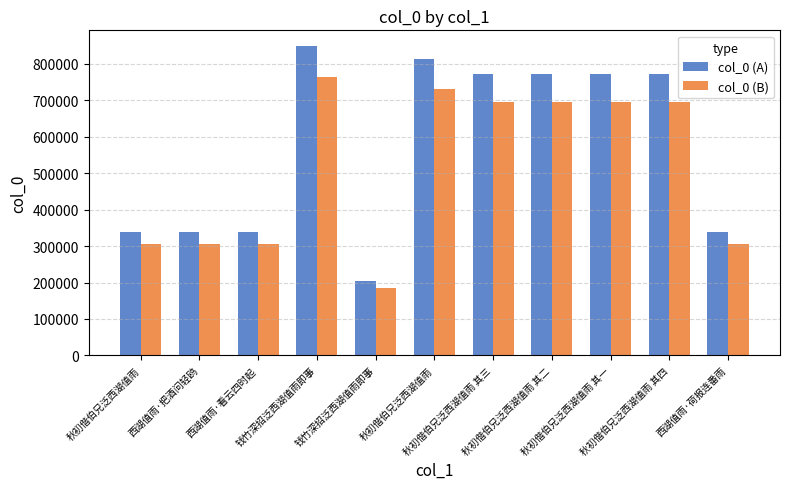

How many series are shown in this chart?

2